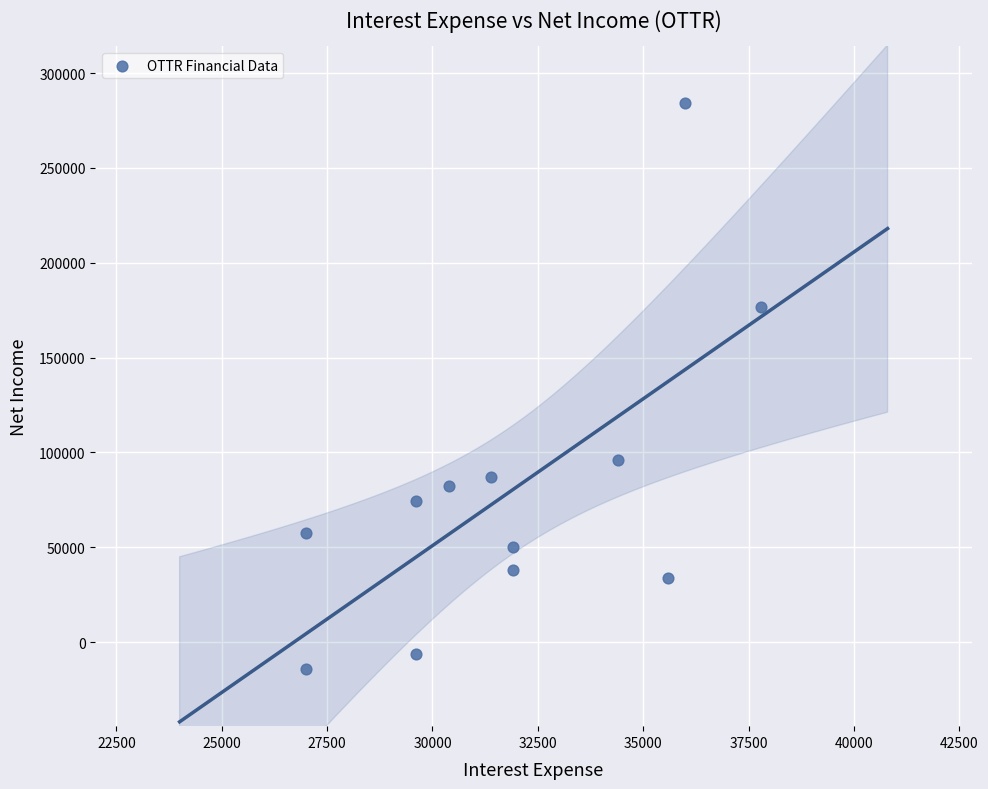

What is the average Y value?

80008